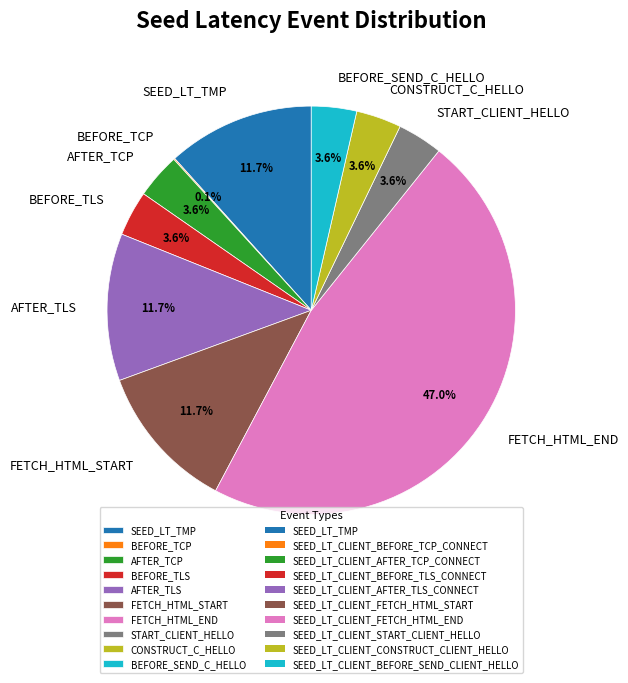

What is the largest slice in the pie chart?

FETCH_HTML_END